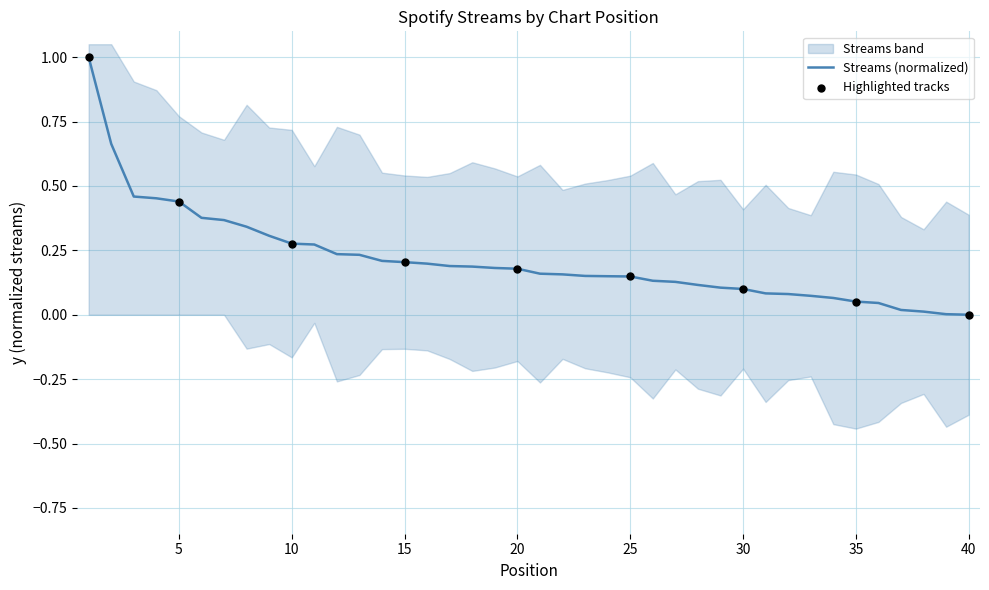

What is the change in value from 5 to 22?

-0.3